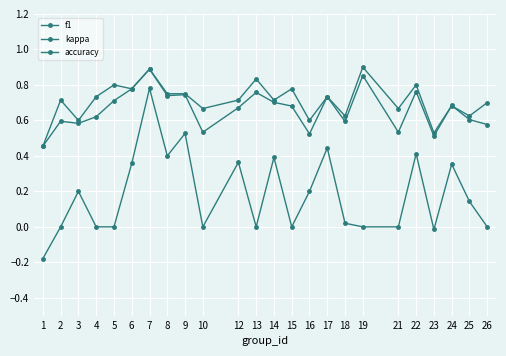

Between 14 and 23, which series saw the biggest shift?

kappa